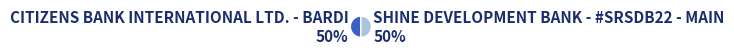

Do CITIZENS BANK INTERNATIONAL LTD. - BARDI and SHINE DEVELOPMENT BANK - #SRSDB22 - MAIN together represent more than half of the pie?

Yes